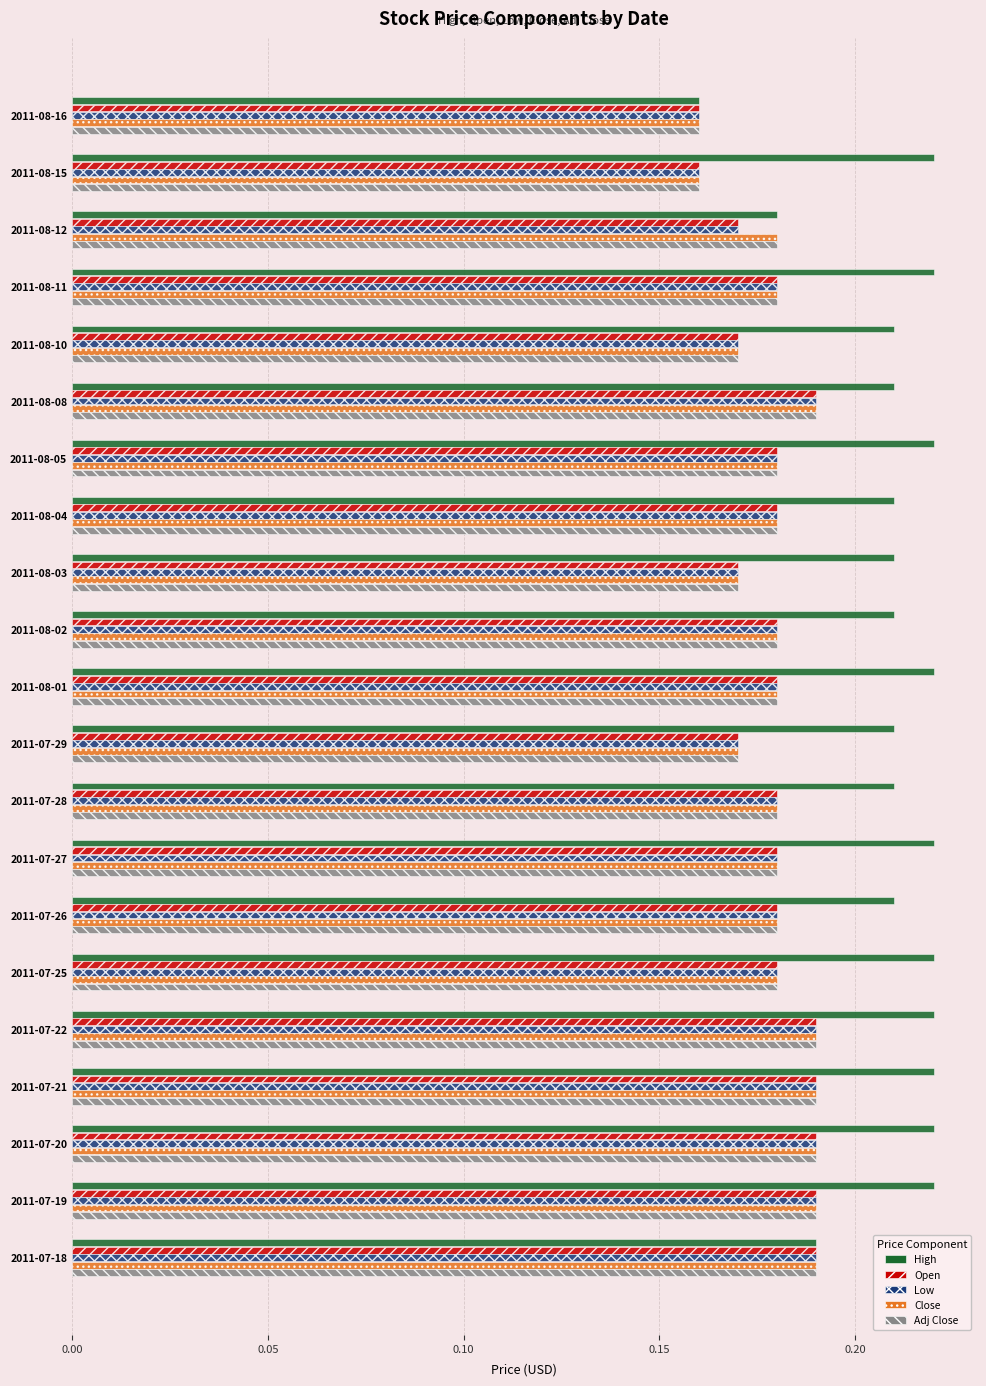

The Close series shows 0.1 at 2011-07-18. True or false?

False